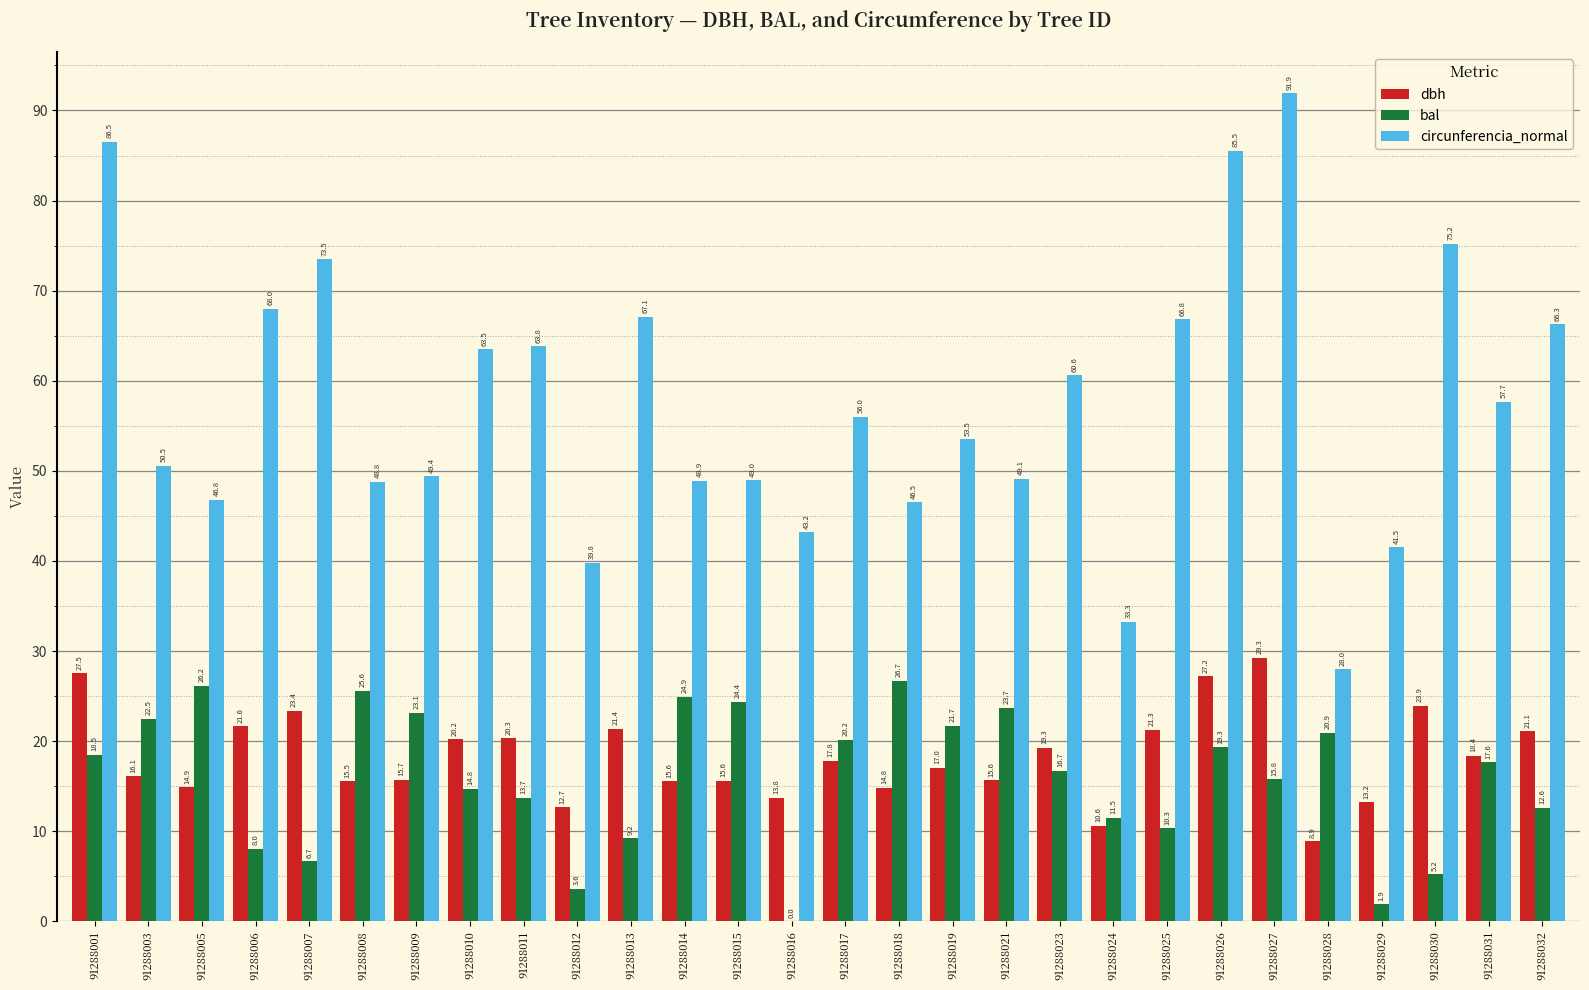

Between 91288005 and 91288006, which series saw the biggest shift?

circunferencia_normal